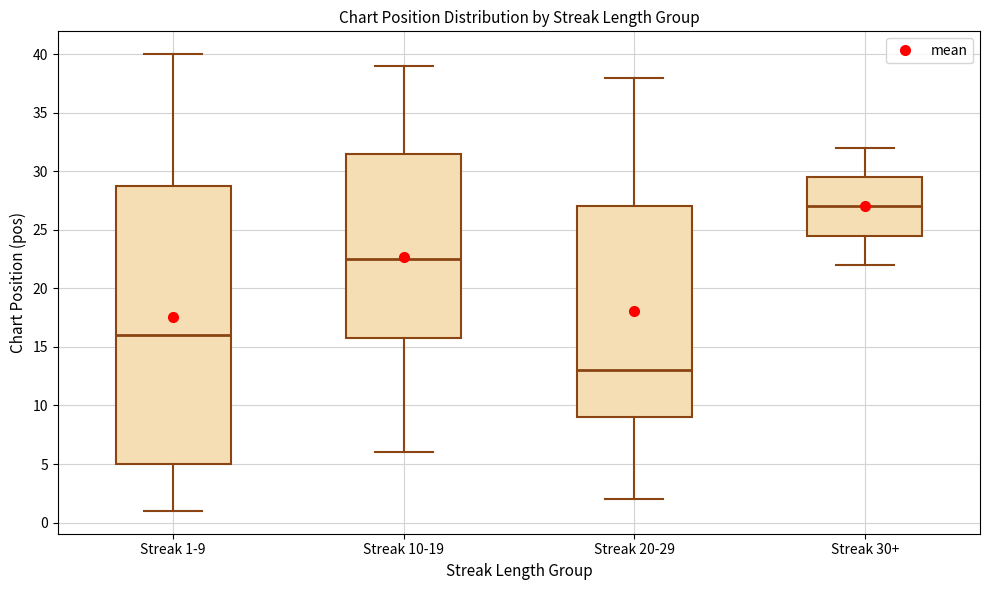

Where is the upper edge of the box for Streak 10-19 on the y-axis? The values are not printed on the chart, so give them approximately, as read against the axis.

31.5